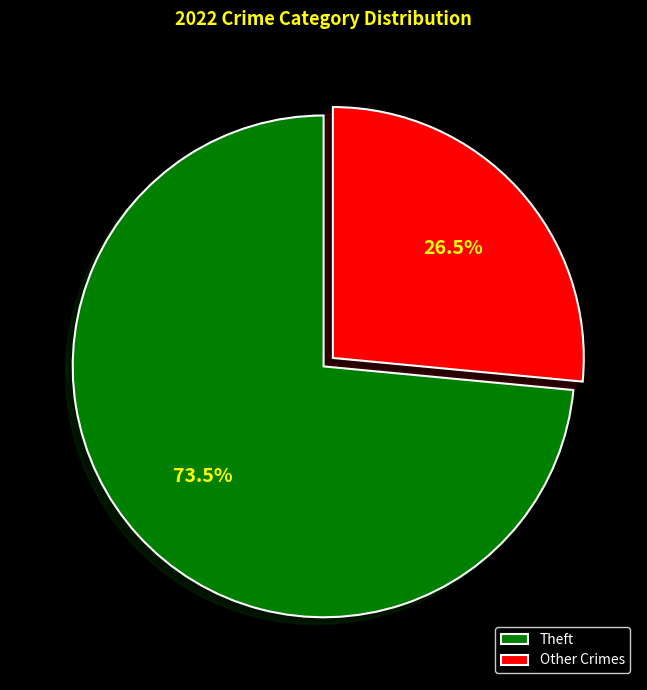

Rank the categories by value from highest to lowest.

Theft, Other Crimes